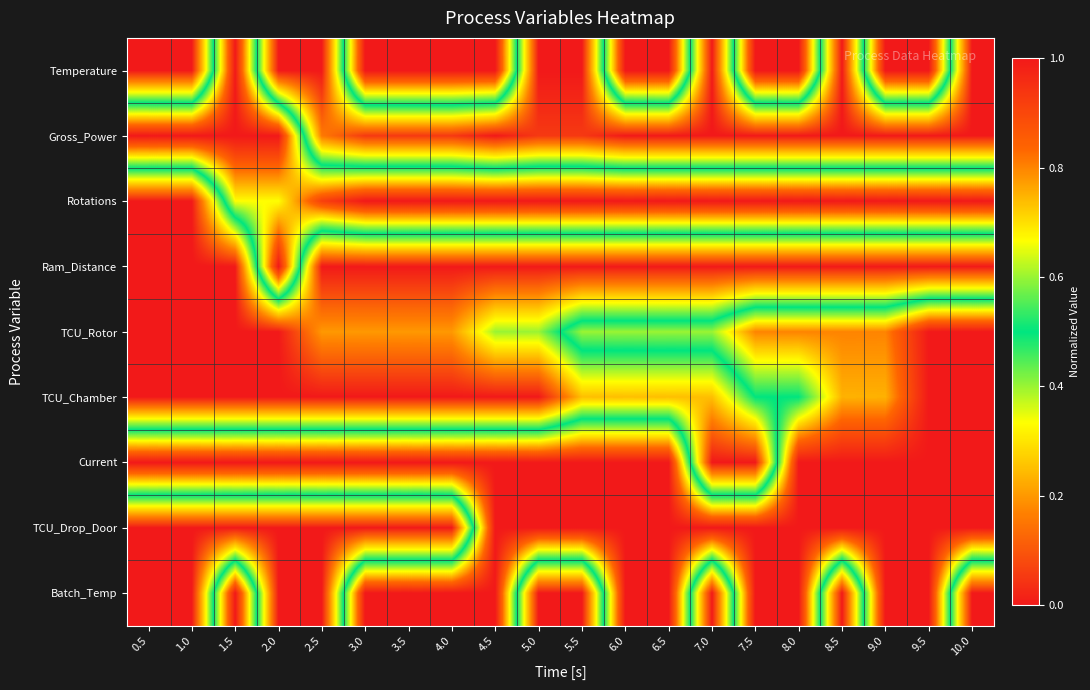

What is the difference between the highest and lowest values at 6.0?

1.0